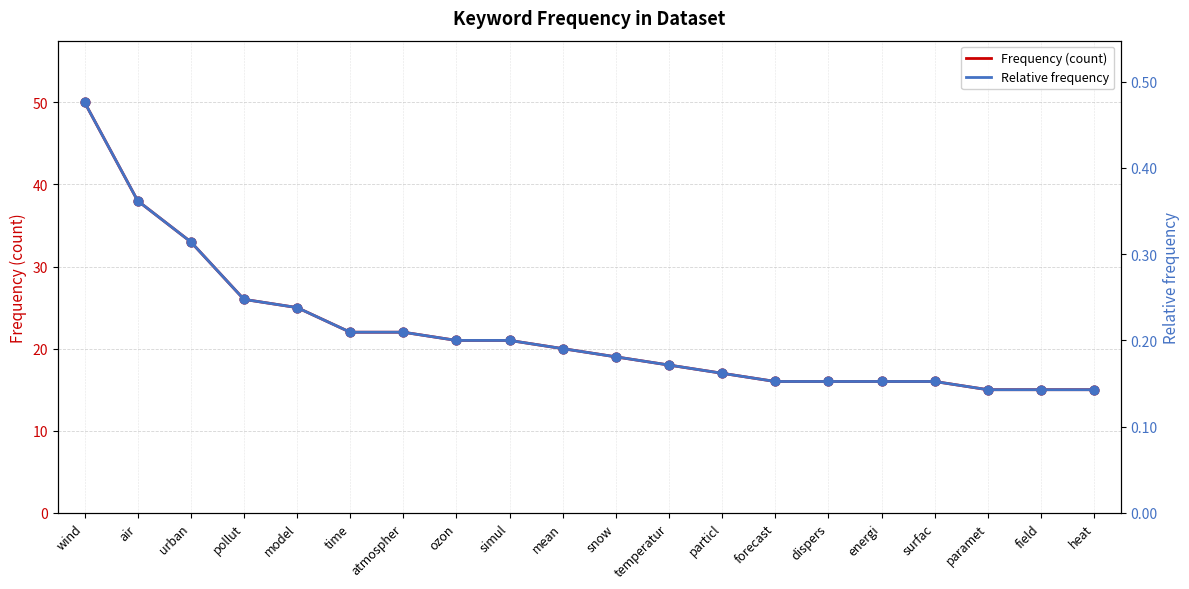

What is the total value across all series at heat?

15.1